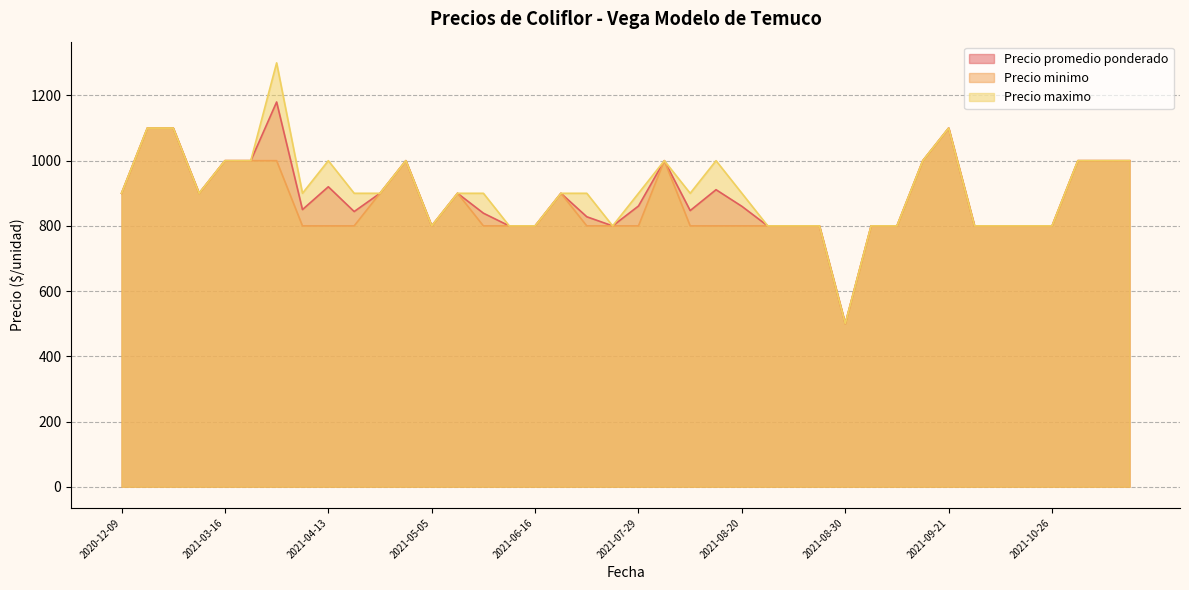

Does the chart display data point markers on the line(s)?

No